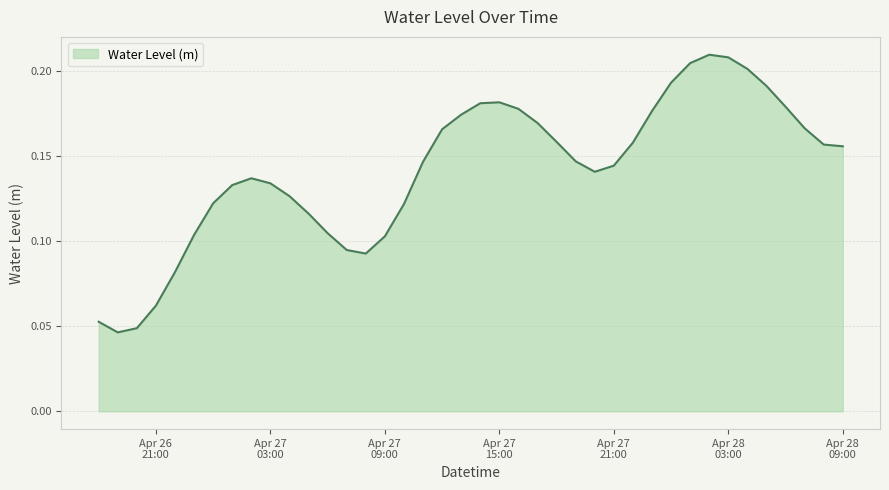

Does the chart have visible grid lines?

Yes